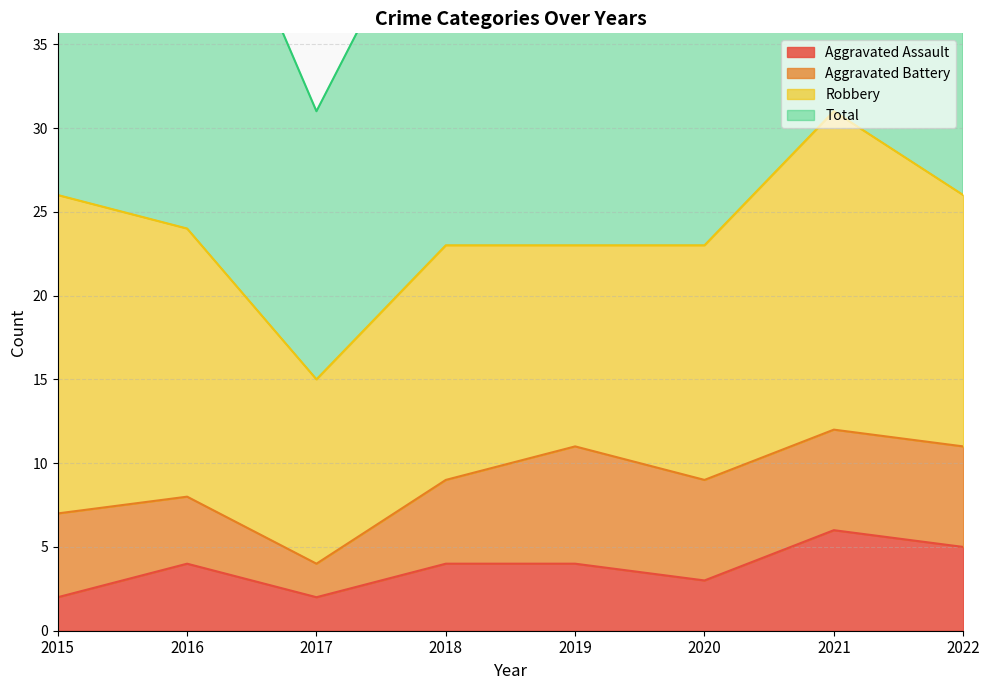

Where is the first local minimum for Total?

2017